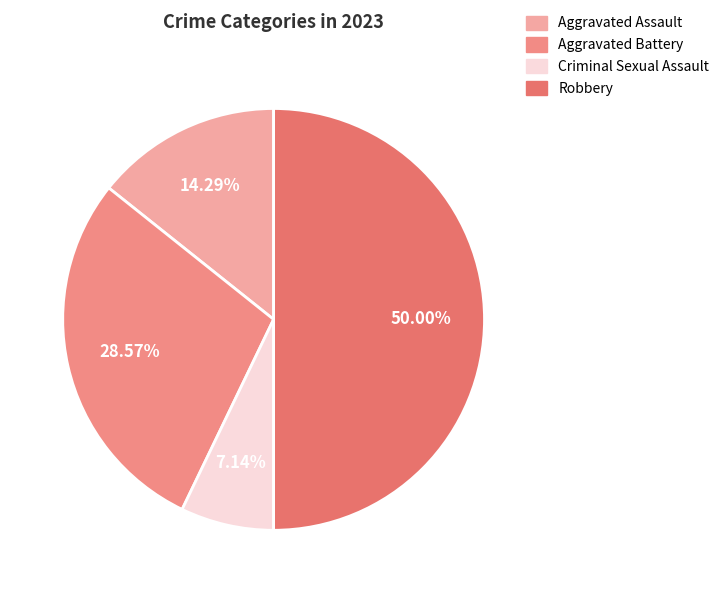

Is it true that Robbery is 50% of the pie?

True